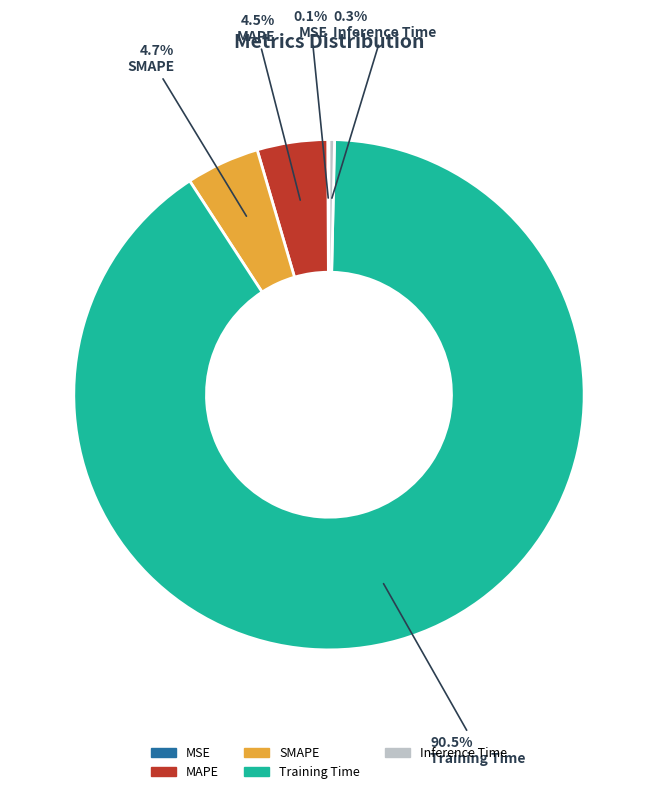

Which has a higher value, SMAPE or Inference Time?

SMAPE